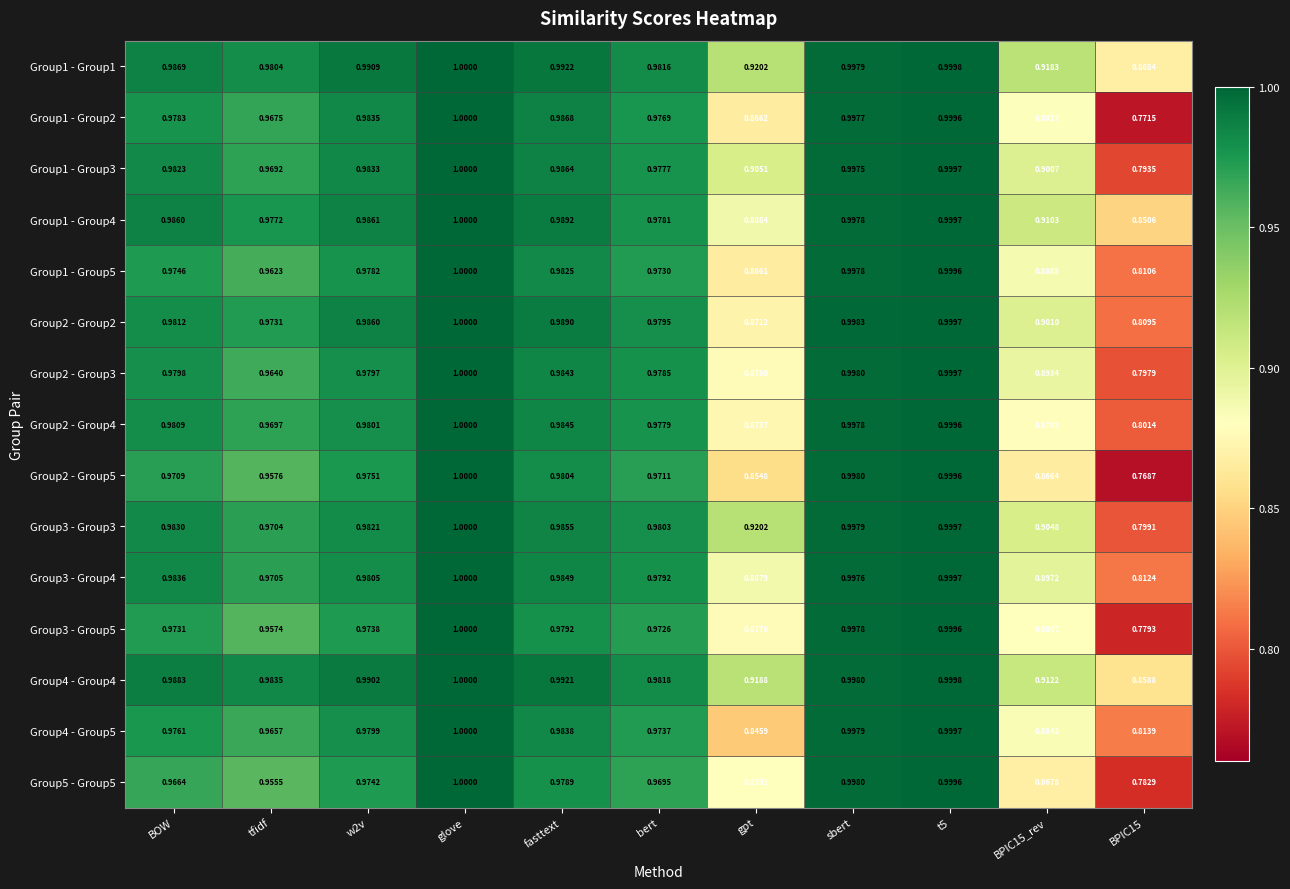

At which label does Group3 - Group4 reach its peak?

glove